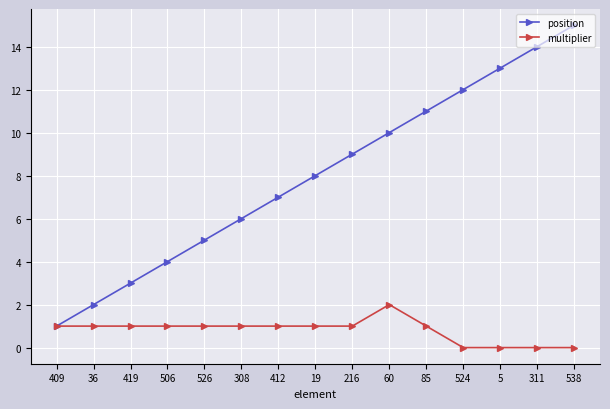

Reading left to right, list all the values displayed in this chart.

position: 409=1	36=2	419=3	506=4	526=5	308=6	412=7	19=8	216=9	60=10	85=11	524=12	5=13	311=14	538=15
multiplier: 409=1	36=1	419=1	506=1	526=1	308=1	412=1	19=1	216=1	60=2	85=1	524=0	5=0	311=0	538=0